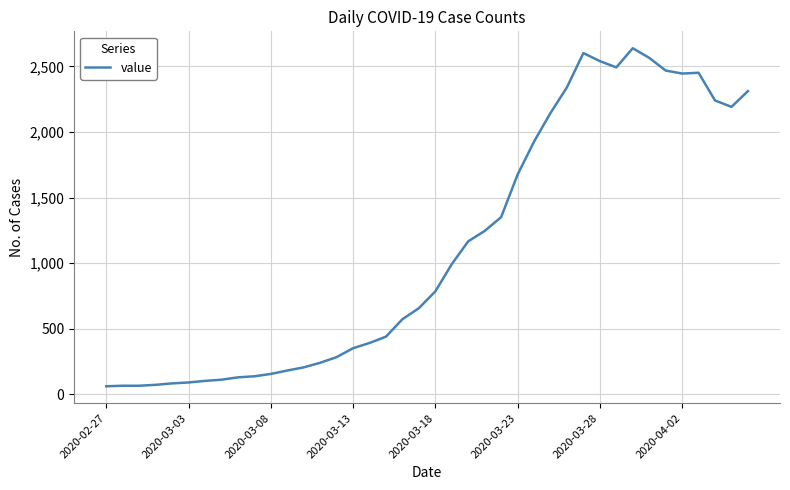

What is the difference between the maximum and minimum values?

2577